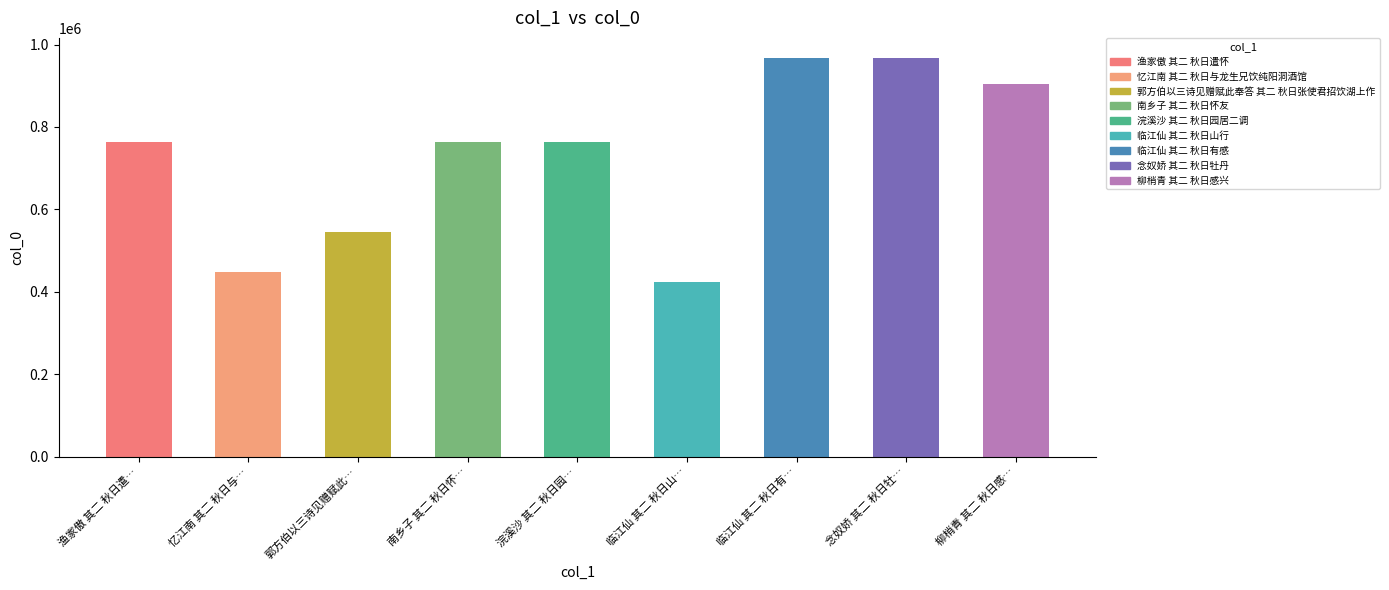

Which has a higher value, 忆江南 其二 秋日与… or 南乡子 其二 秋日怀…?

南乡子 其二 秋日怀…